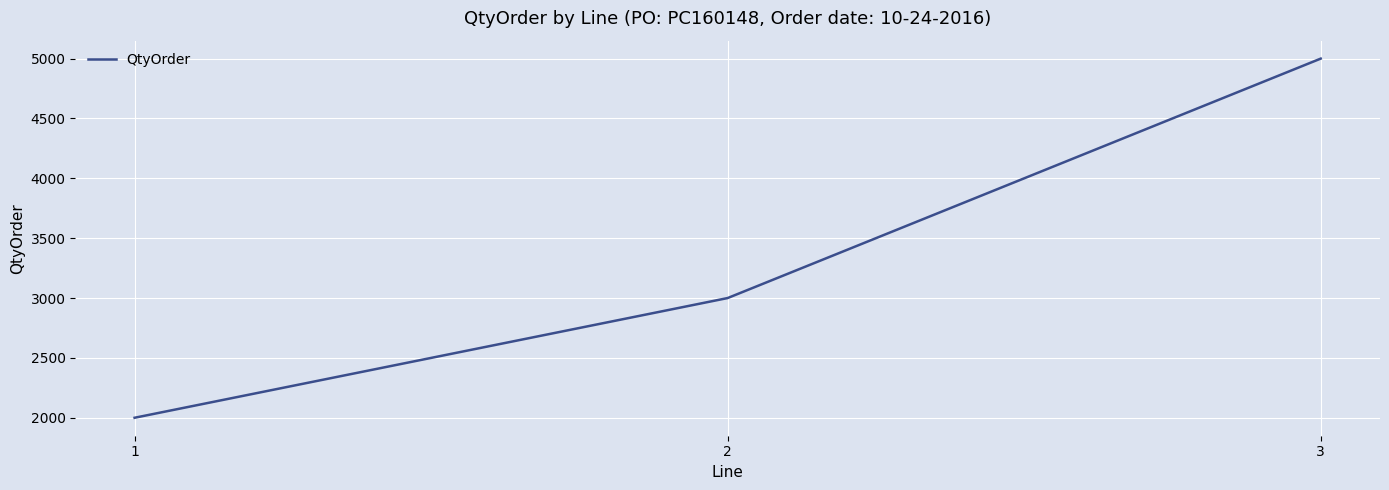

What value does the data have at 3, to the nearest 100?

5000